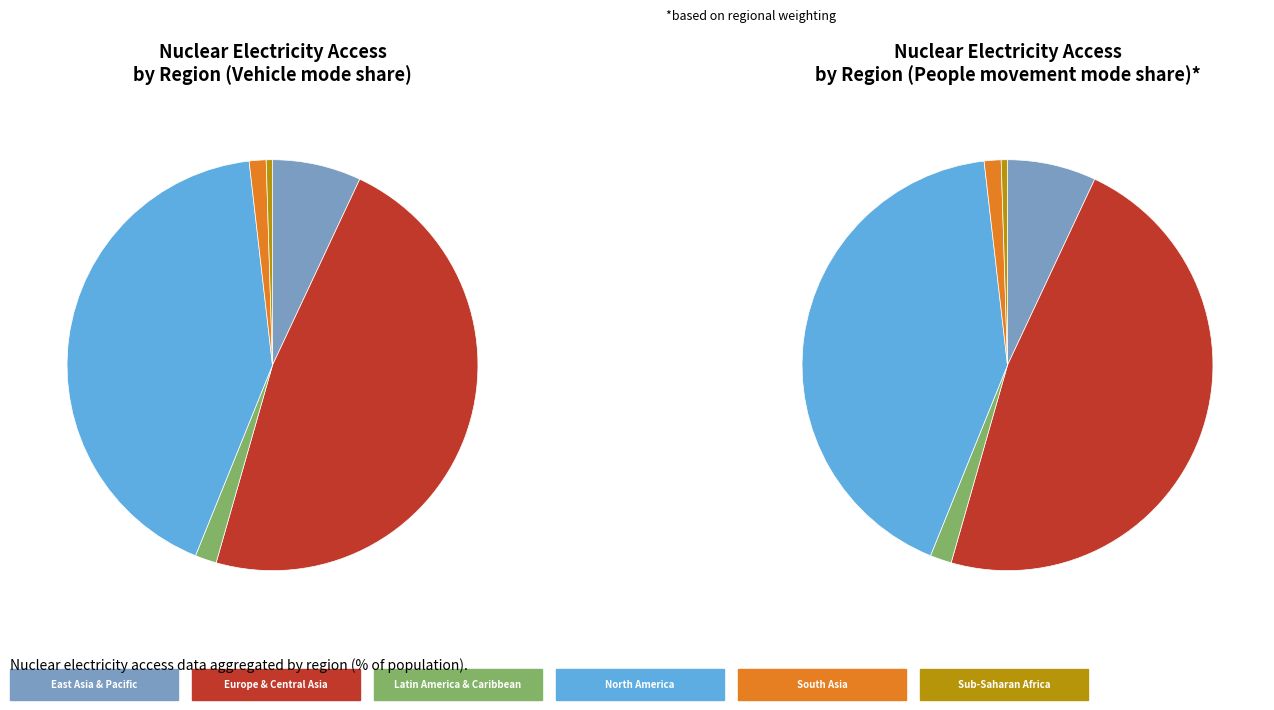

Is there any slice that represents more than half of the pie?

No